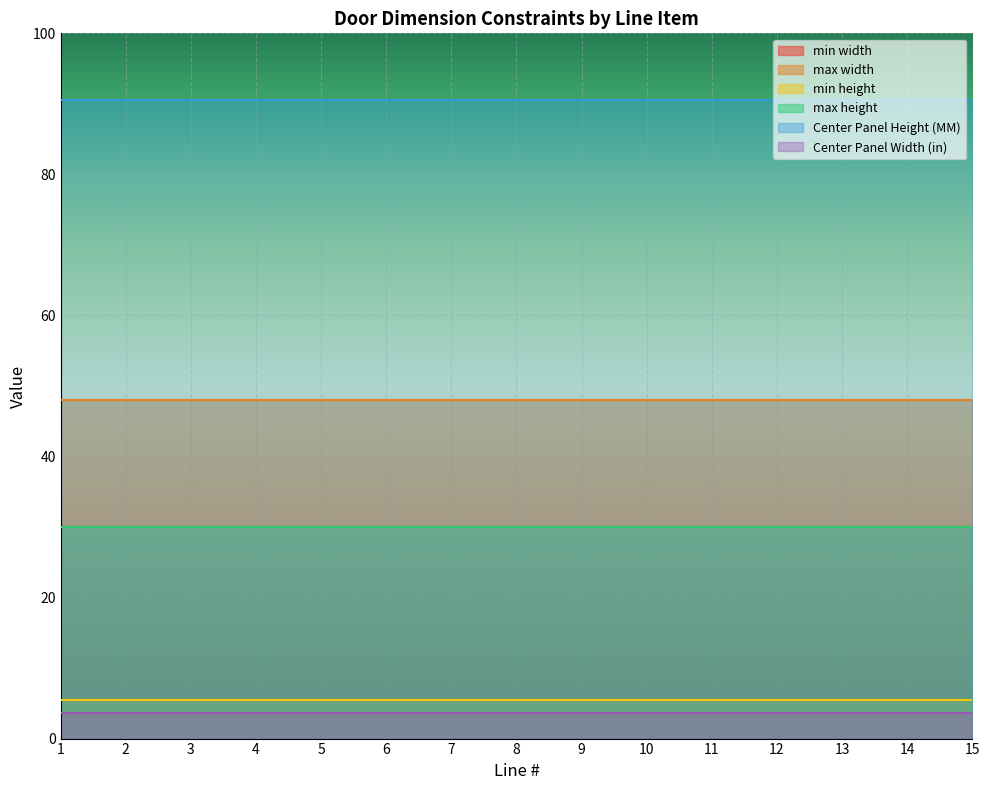

What is the maximum value for Center Panel Height (MM)?

90.5